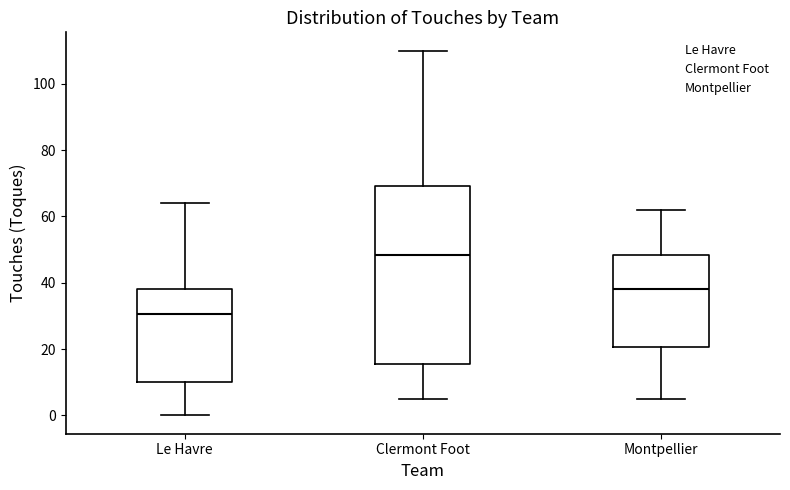

Comparing the boxes themselves (not the whiskers), which one is the tallest?

Clermont Foot